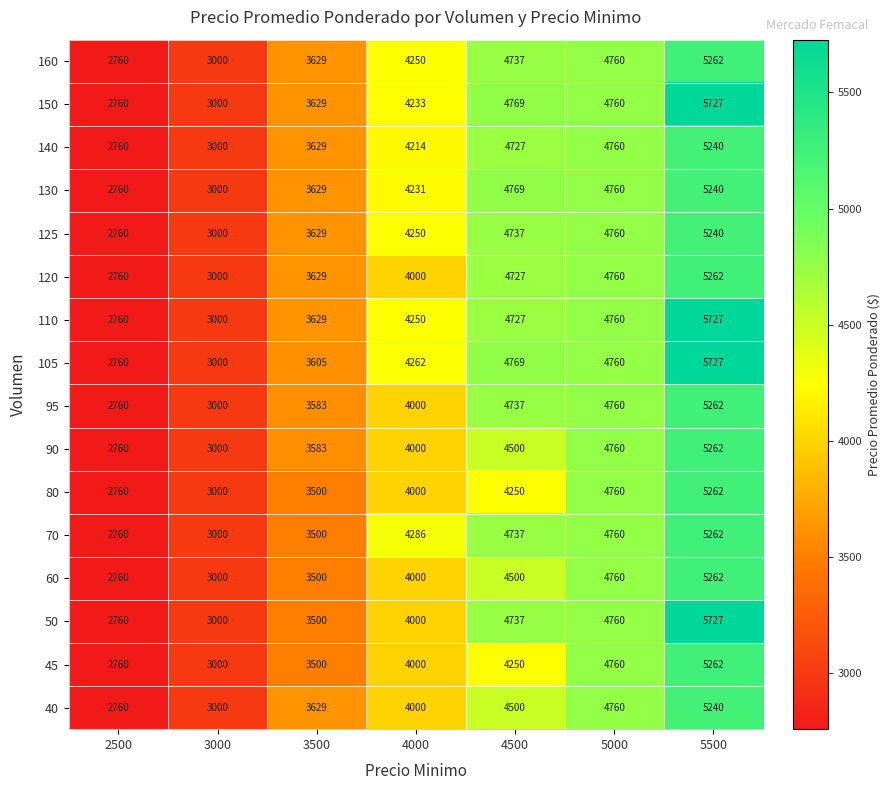

True or false: 150 has a value of 4233 at 4000.

True